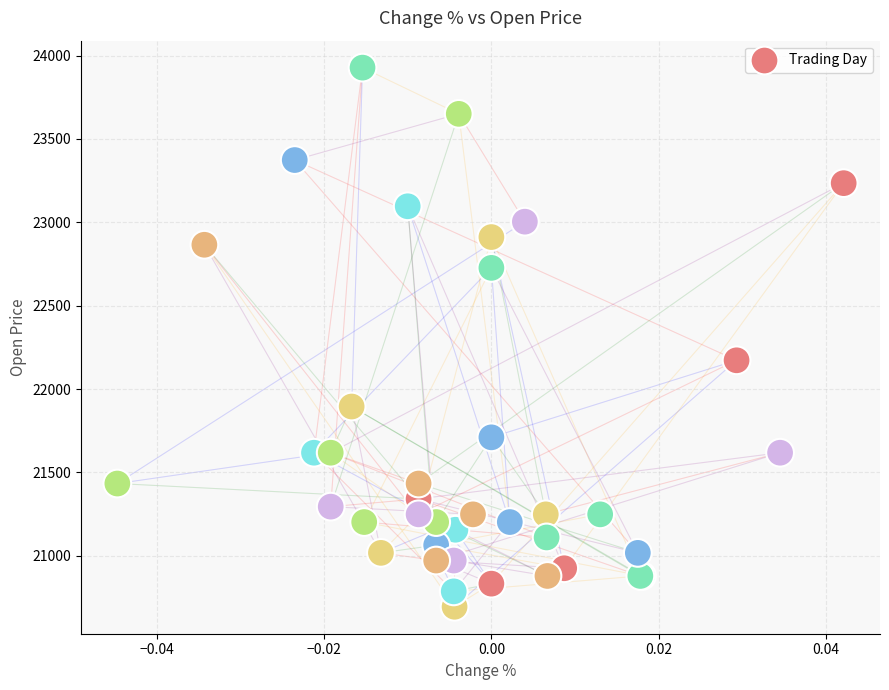

What Y value in the scatter plot is closest to 22311?

22172.6